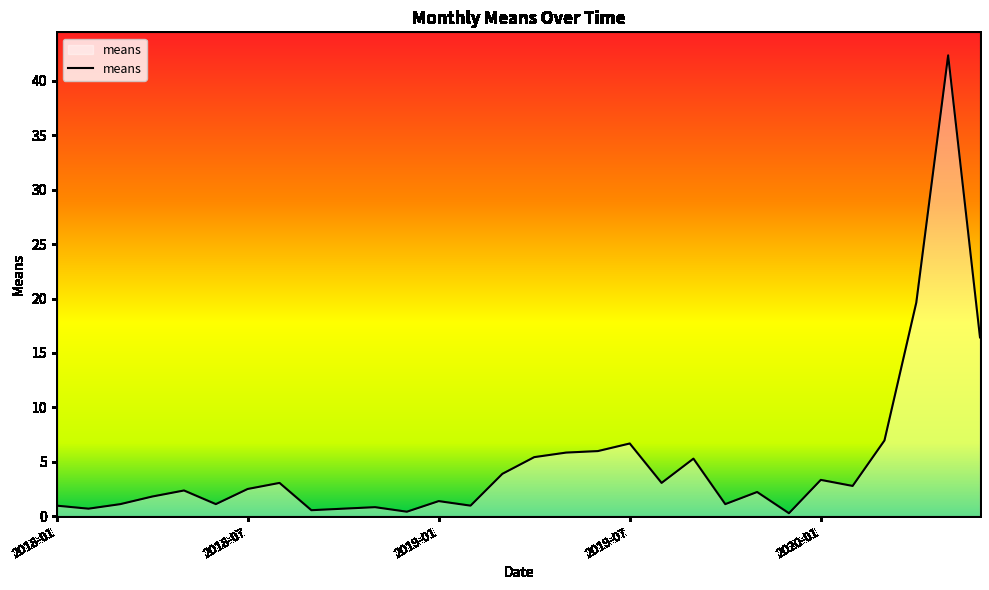

What is the greatest value displayed?

42.3